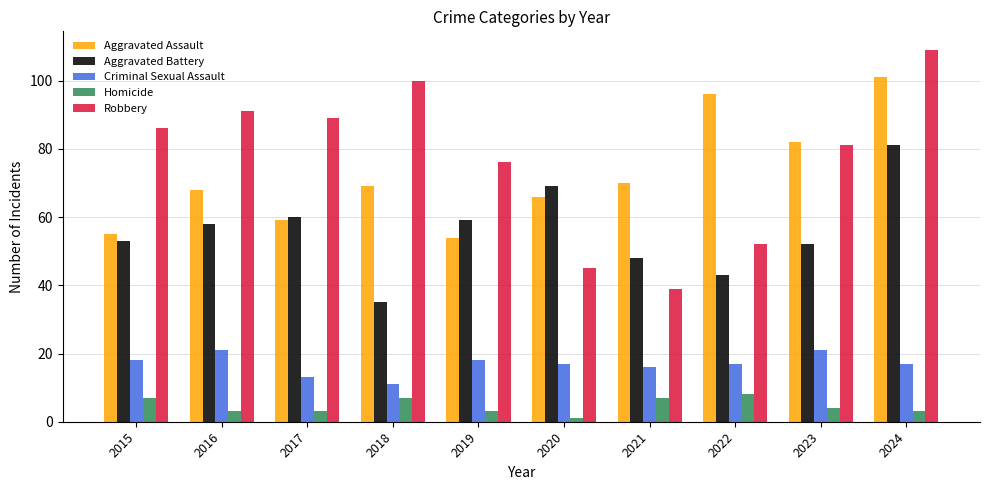

Reading right to left, extract all data points from this chart.

Aggravated Assault: 101	82	96	70	66	54	69	59	68	55
Aggravated Battery: 81	52	43	48	69	59	35	60	58	53
Criminal Sexual Assault: 17	21	17	16	17	18	11	13	21	18
Homicide: 3	4	8	7	1	3	7	3	3	7
Robbery: 109	81	52	39	45	76	100	89	91	86